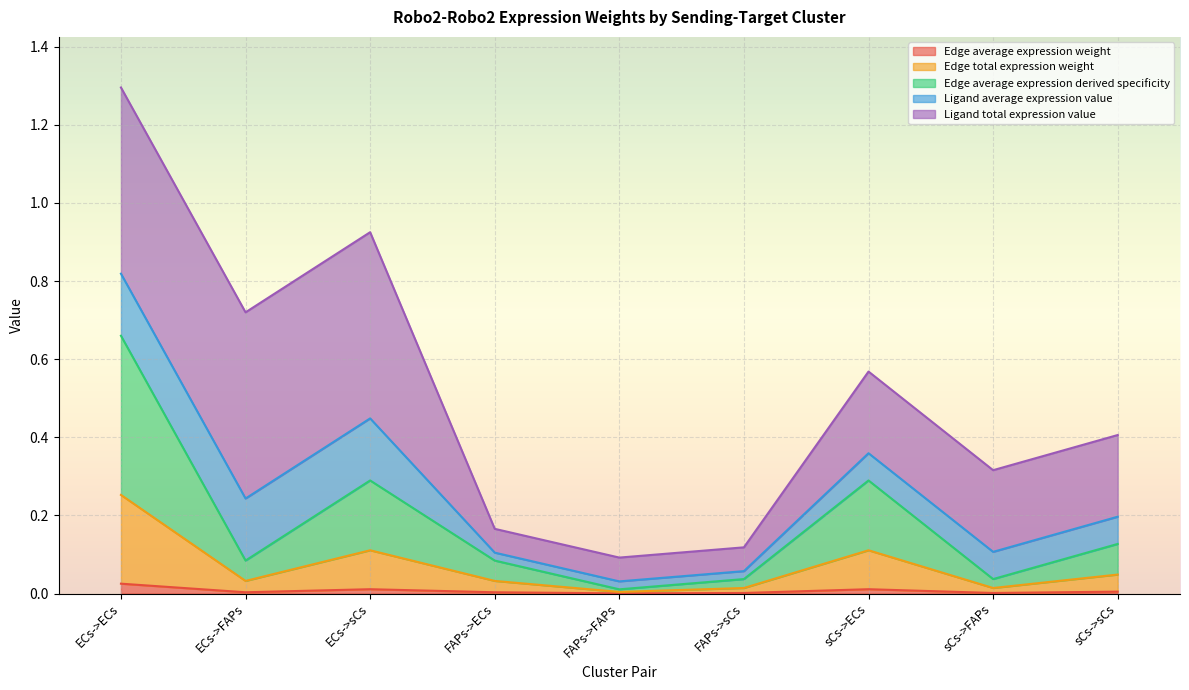

At which label does Edge total expression weight reach its minimum?

FAPs->FAPs